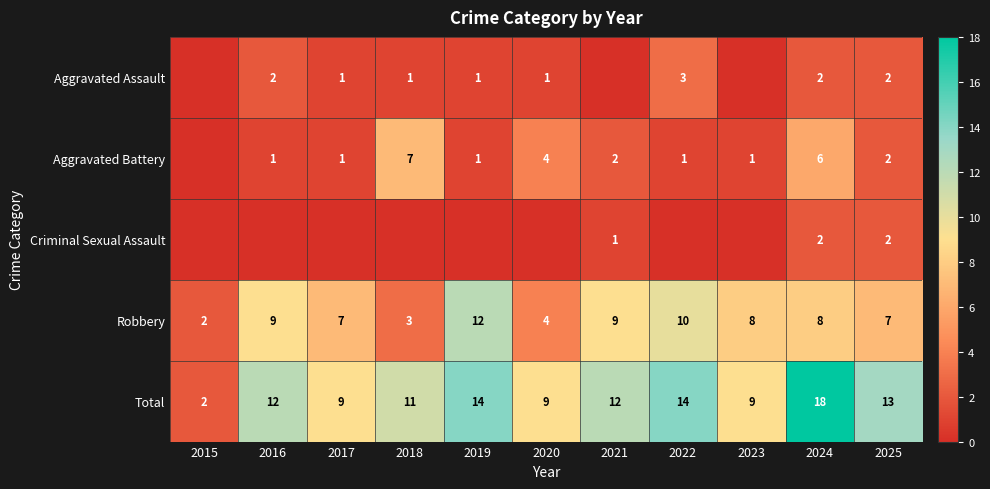

What value does the Total series have at 2021, to the nearest 10?

10